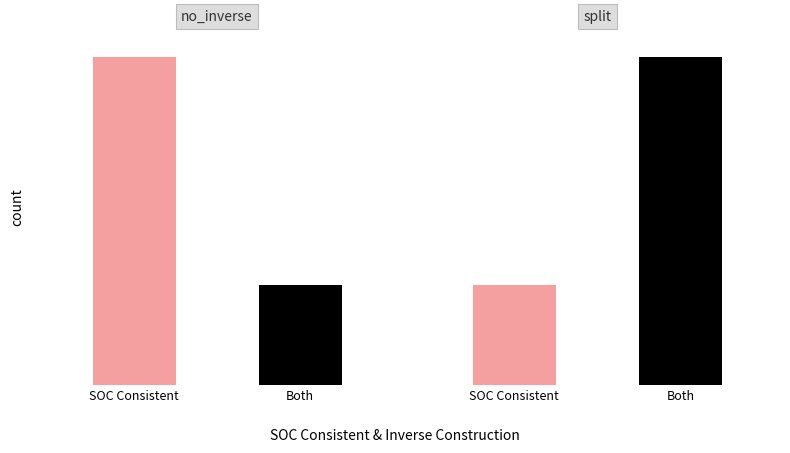

Which series has the largest total across all categories?

SOC Consistent